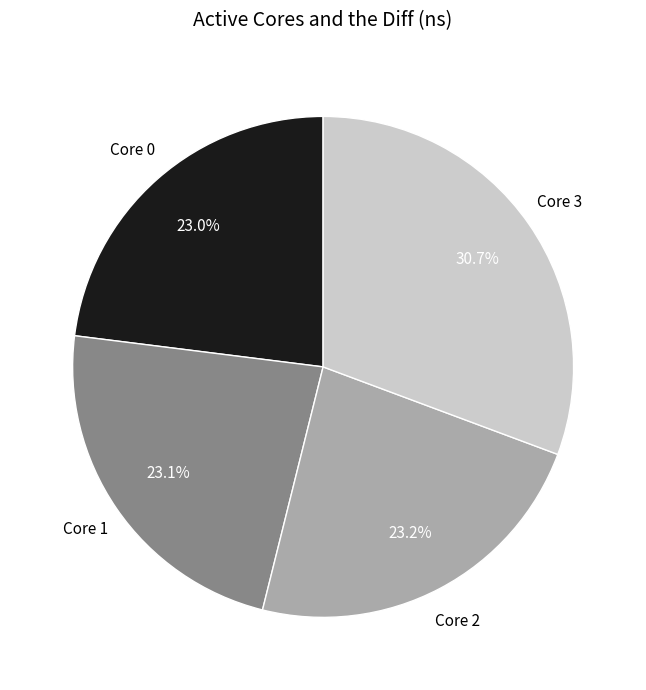

What percentage is NOT represented by Core 2?

76.8%